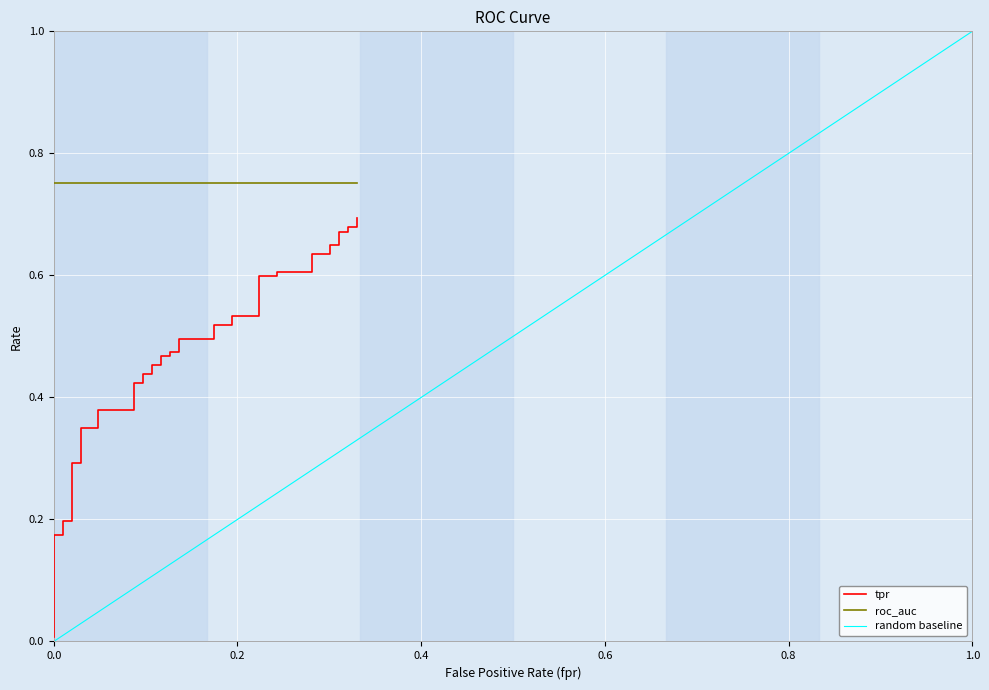

What is the difference between the maximum and minimum values?

0.7